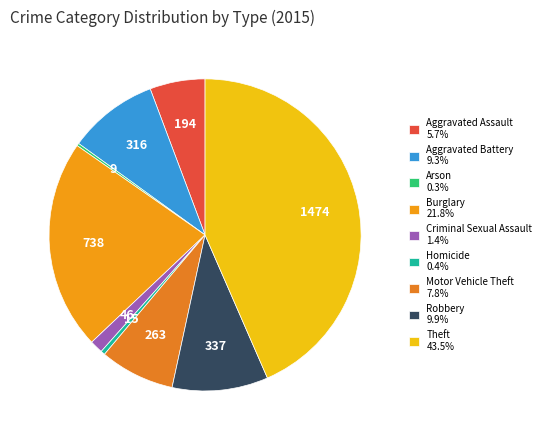

Rank the categories by value from highest to lowest.

Theft, Burglary, Robbery, Aggravated Battery, Motor Vehicle Theft, Aggravated Assault, Criminal Sexual Assault, Homicide, Arson